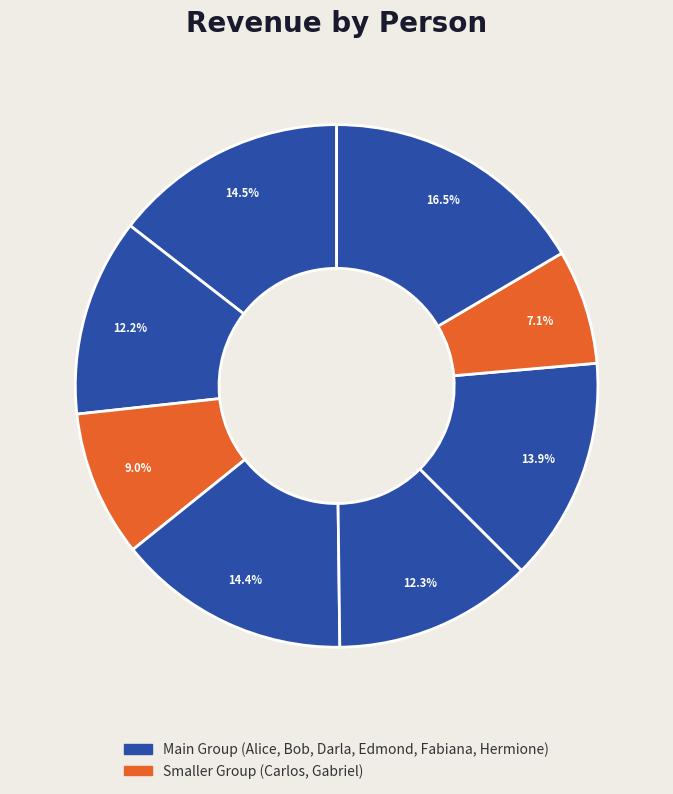

How many segments does this pie chart have?

8